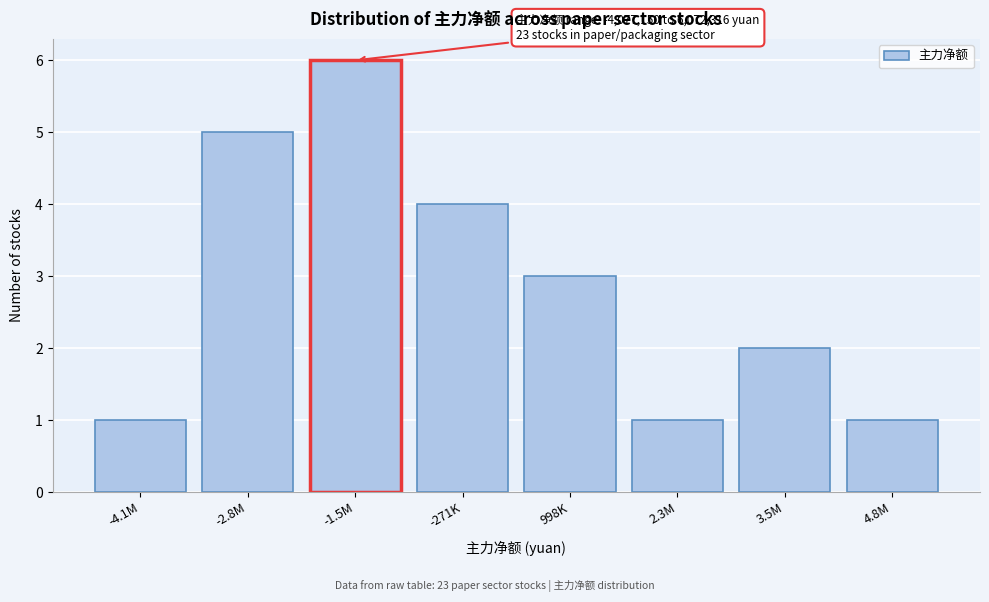

Reading left to right, list all the values displayed in this chart.

-4.1M=1	-2.8M=5	-1.5M=6	-271K=4	998K=3	2.3M=1	3.5M=2	4.8M=1